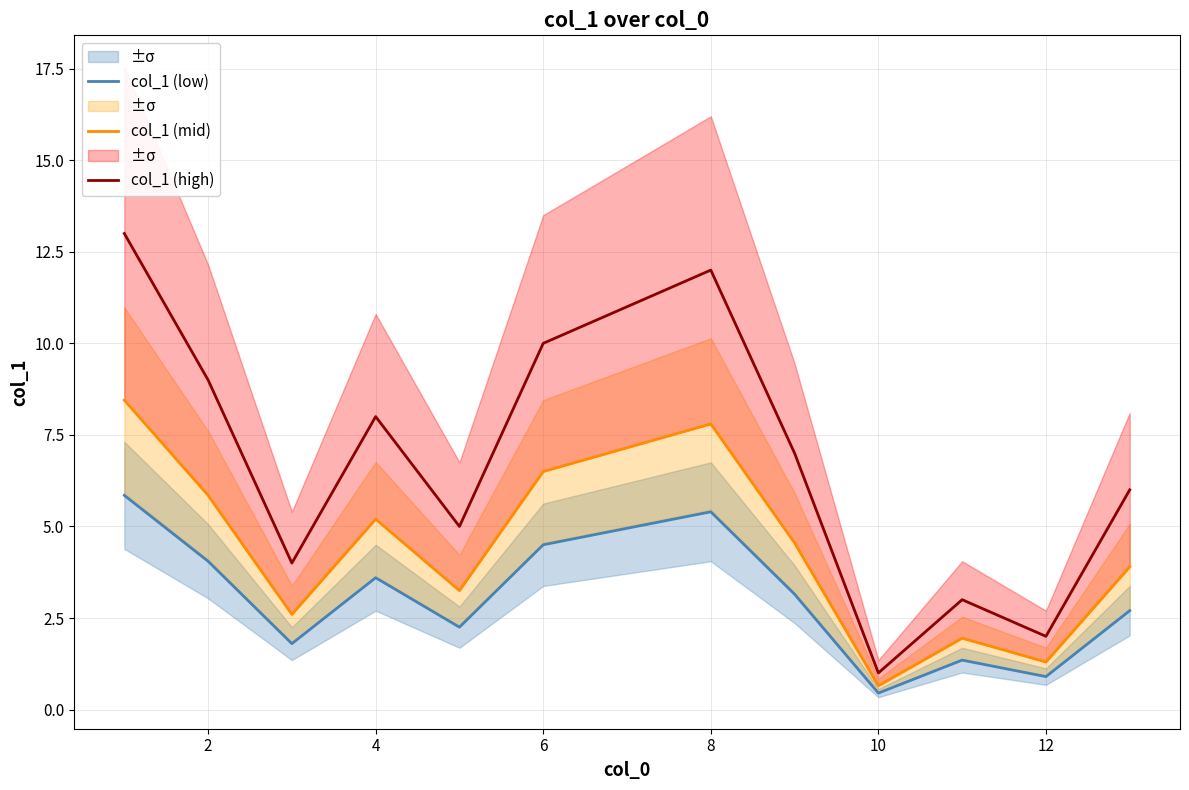

At 6, list the series in order from largest to smallest.

col_1 (high), col_1 (mid), col_1 (low)